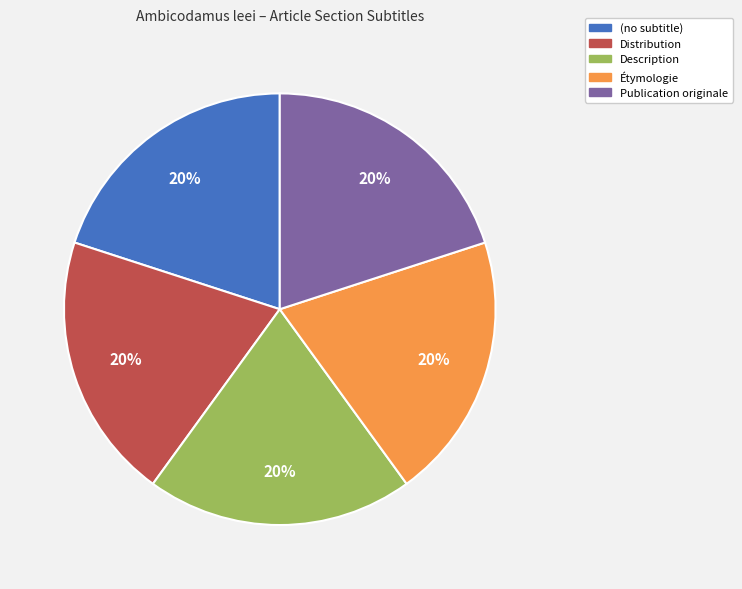

Count the number of slices in the pie.

5